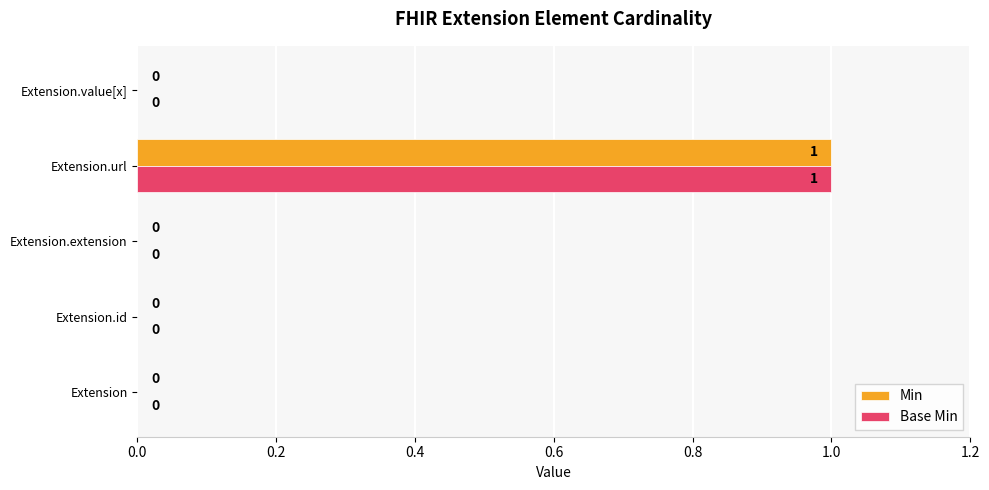

Count the number of data series in this chart.

2